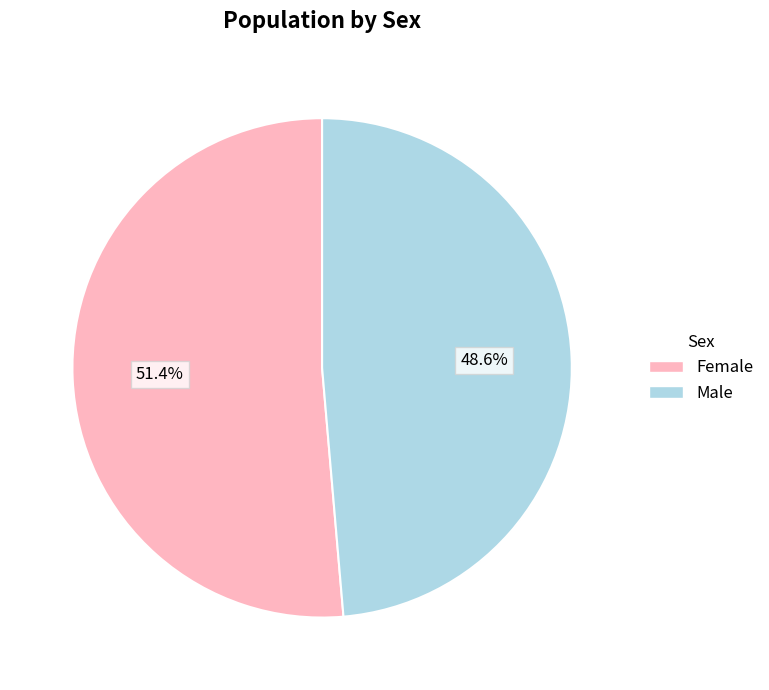

Combined, do Female and Male account for over 50%?

Yes